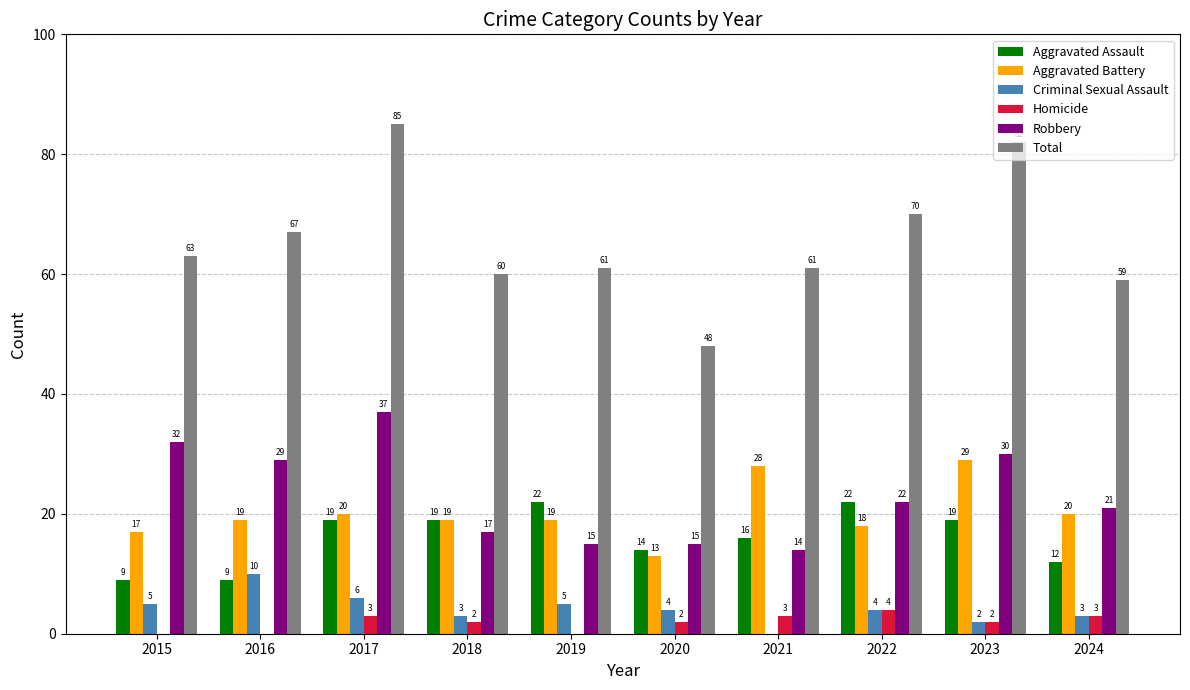

What is the total value across all series at 2022?

140